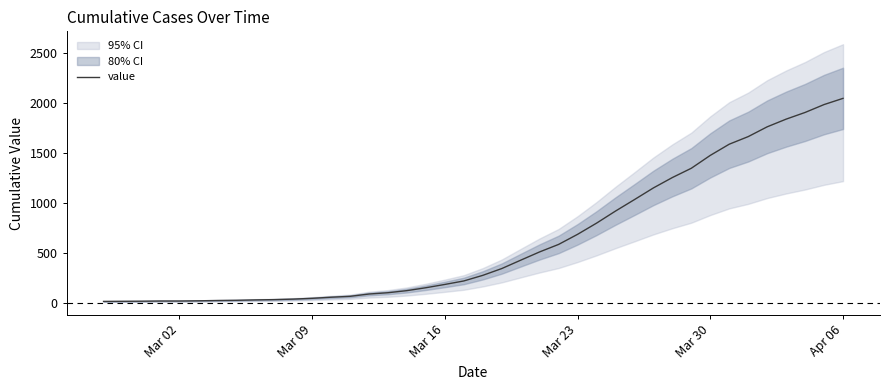

How many values are below 274?

20